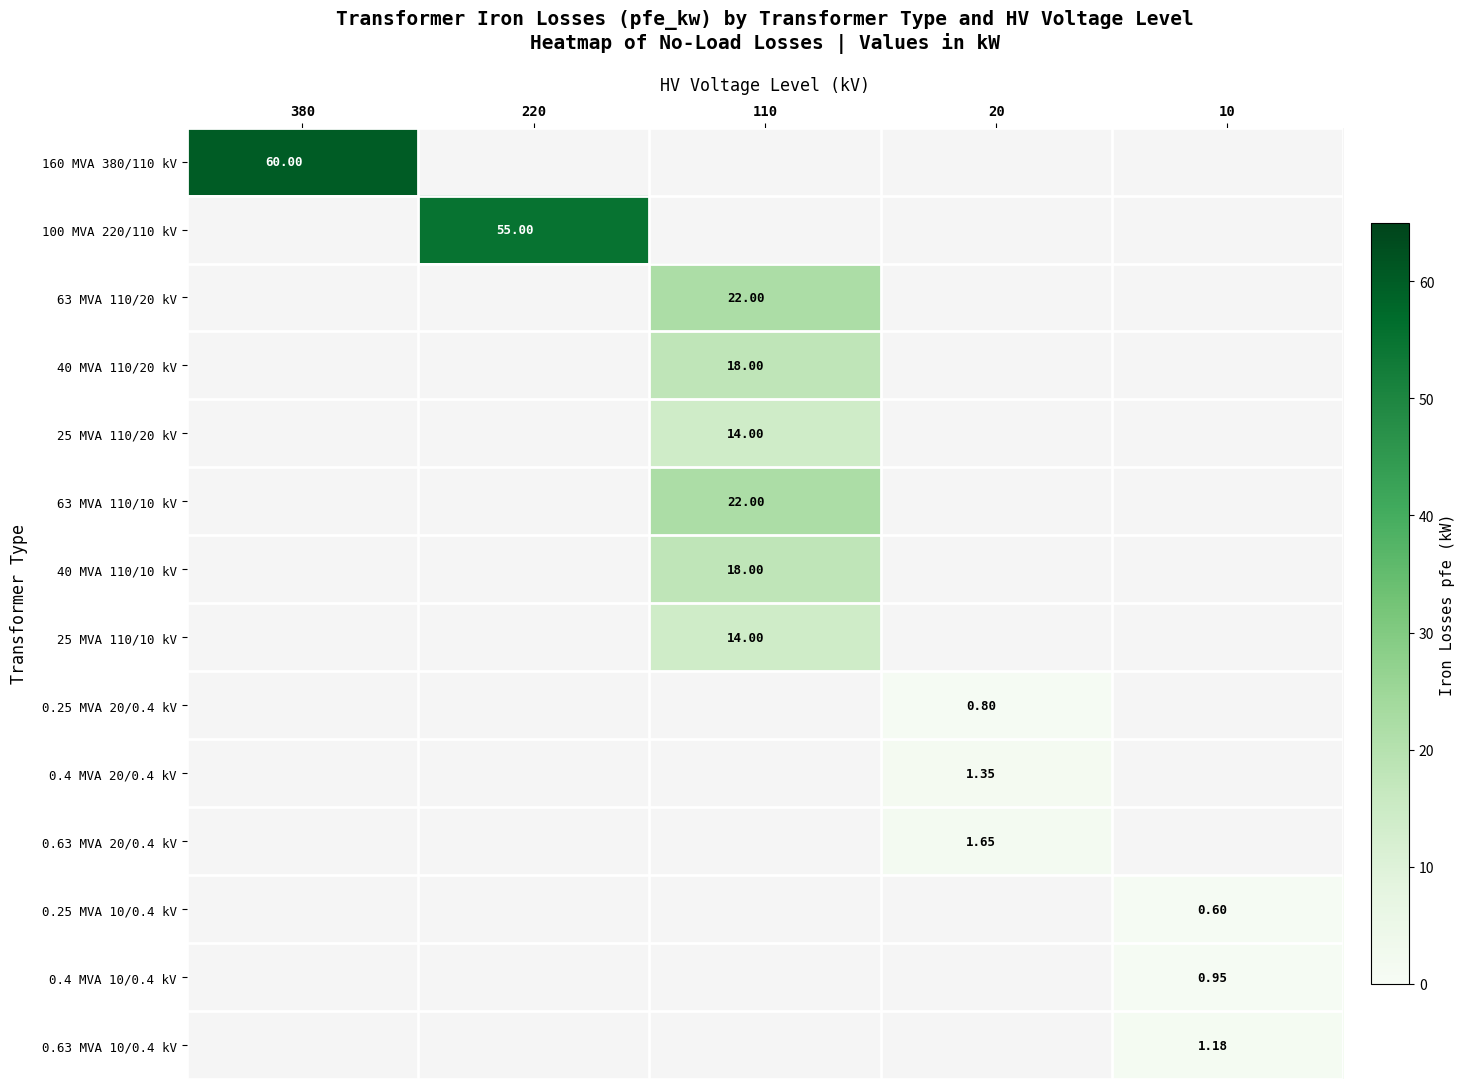

The value of 0.4 MVA 10/0.4 kV at 220 is 0.0. True or false?

True